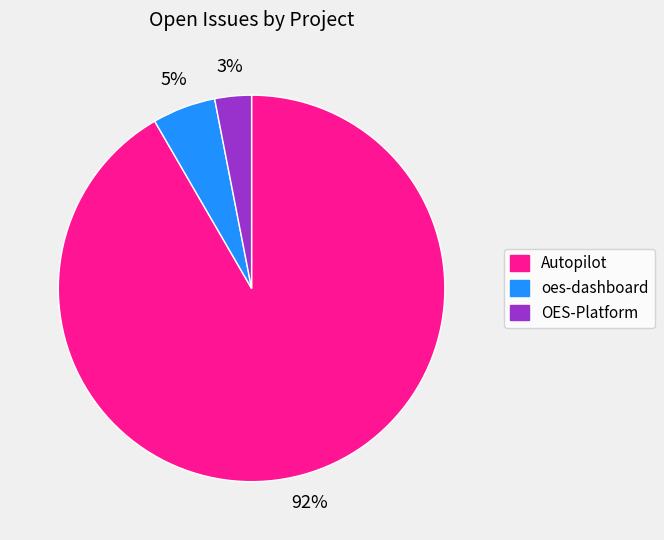

What is the smallest slice in the pie chart?

OES-Platform